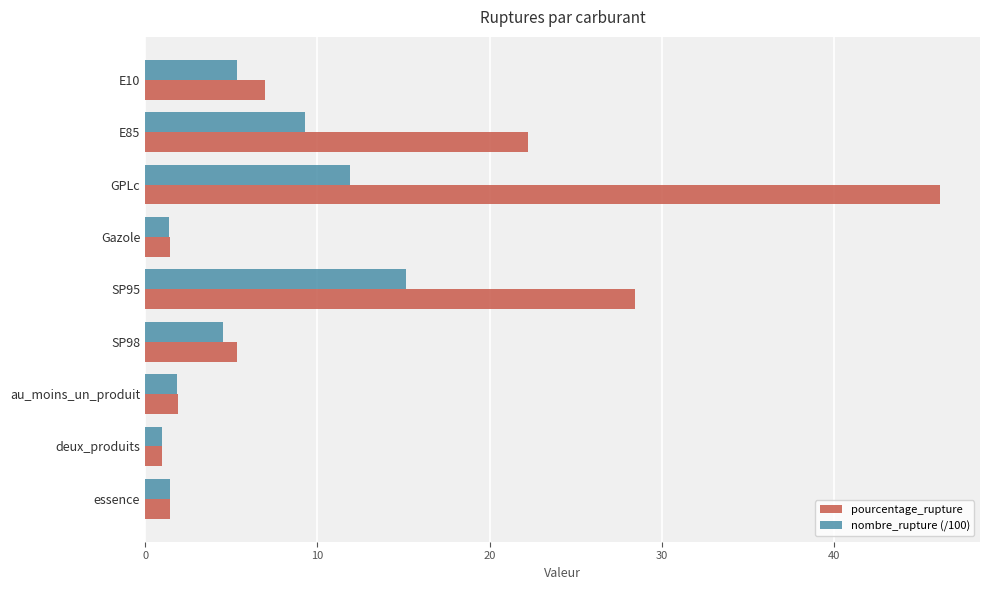

List the series in order of their overall mean, highest first.

pourcentage_rupture, nombre_rupture (/100)